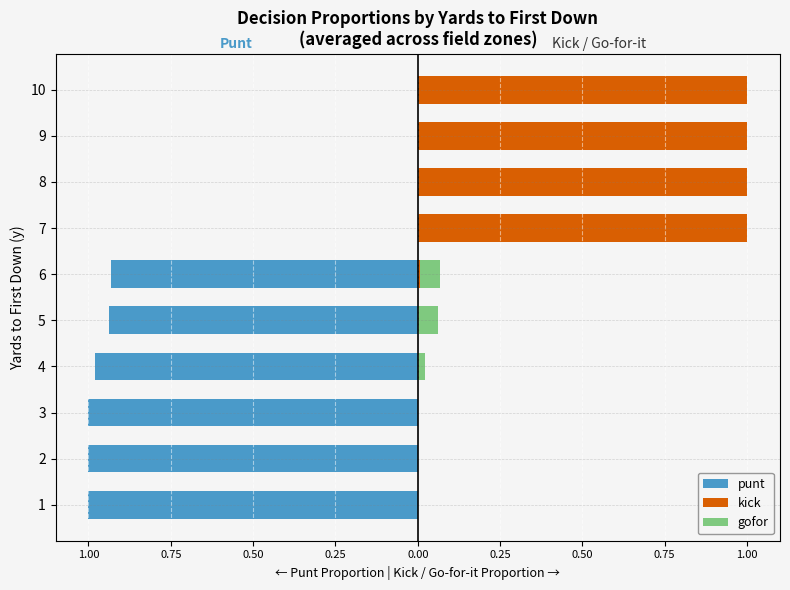

How many data points does each series have?

10